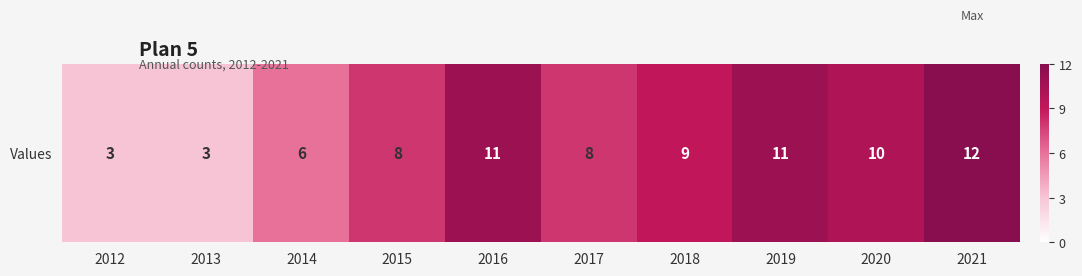

How many values exceed 9?

4